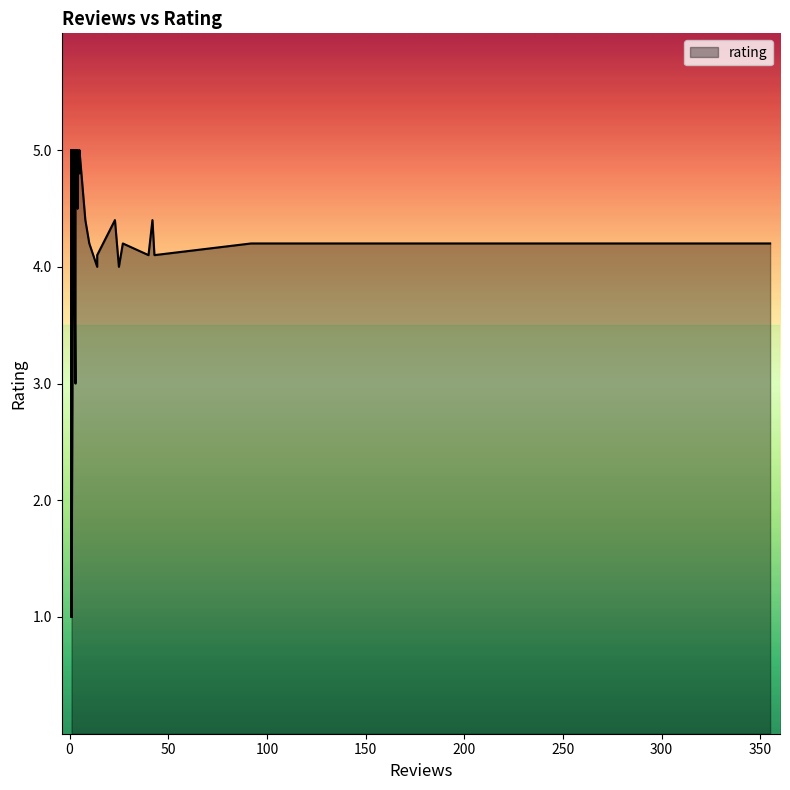

How many values are below 4?

4